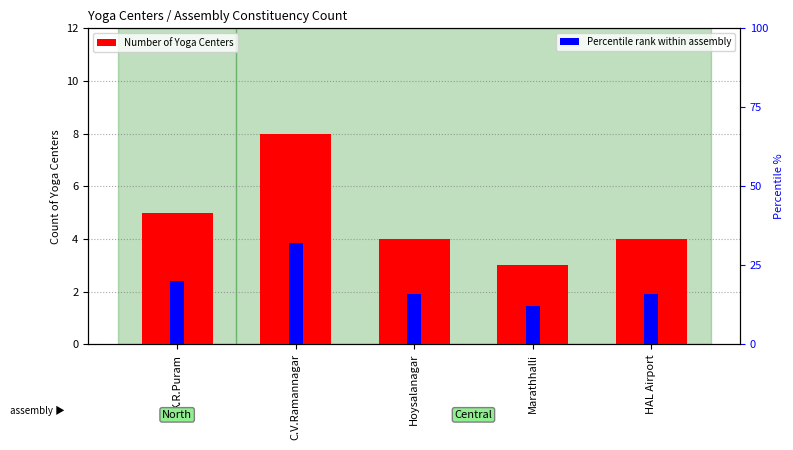

What is the total value across all series at HAL Airport?

20